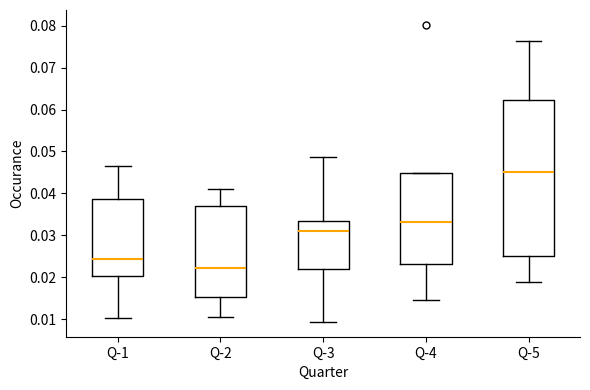

Reading left to right, read every box against the y-axis: the position of its median line, the range the box covers, and the ends of its whiskers. The values are not printed on the chart, so give them approximately, as read against the axis.

Q-1: median 0.024, box 0.020 to 0.039, whiskers 0.010 to 0.047
Q-2: median 0.022, box 0.015 to 0.037, whiskers 0.011 to 0.041
Q-3: median 0.031, box 0.022 to 0.034, whiskers 0.009 to 0.049
Q-4: median 0.033, box 0.023 to 0.045, whiskers 0.015 to 0.045
Q-5: median 0.045, box 0.025 to 0.062, whiskers 0.019 to 0.076